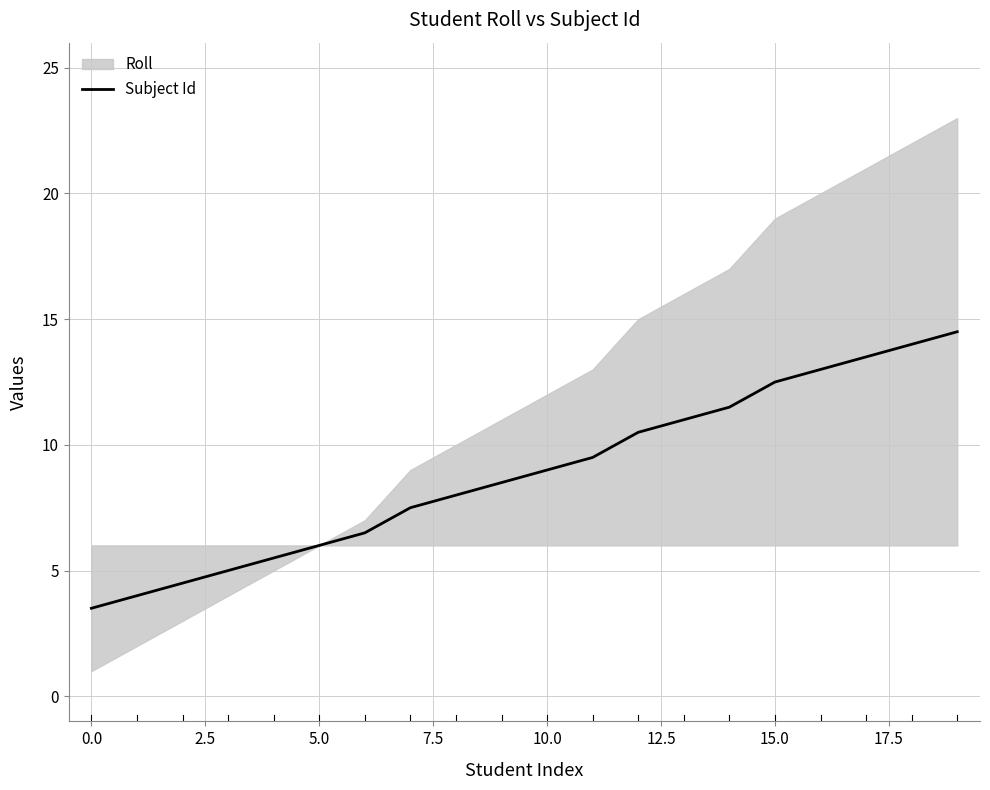

What is the lowest value of the Subject Id series?

3.5